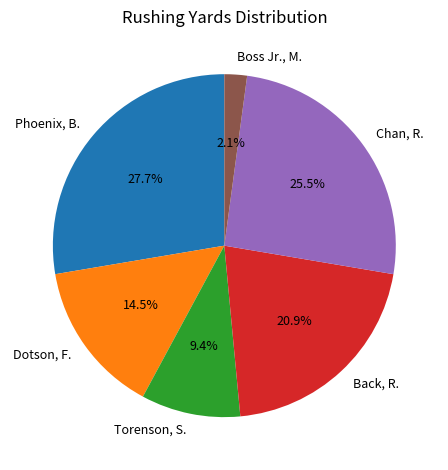

The Chan, R. slice represents 38% of the pie. True or false?

False